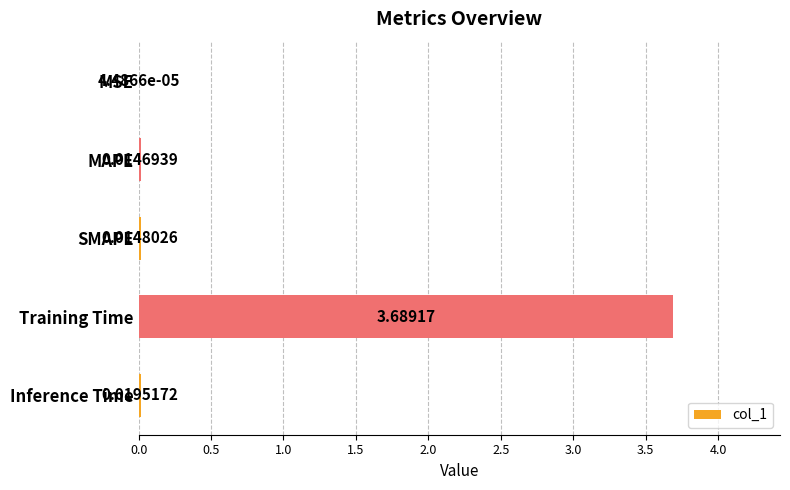

Which label corresponds to the largest value in the chart?

Training Time